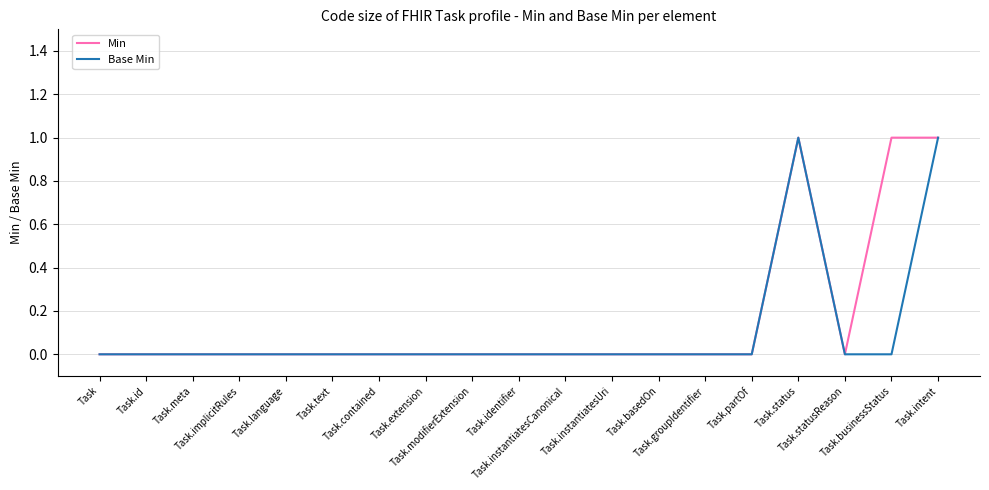

What is the label of the 4th point from the left?

Task.implicitRules